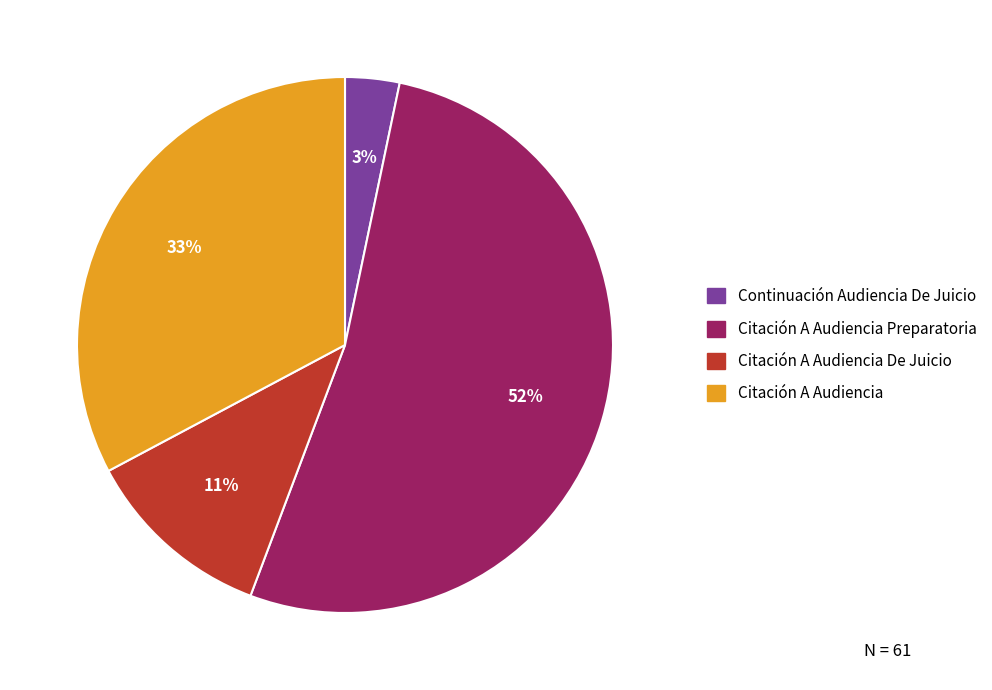

To the nearest percent, what percentage of the pie is Continuación Audiencia De Juicio?

3%